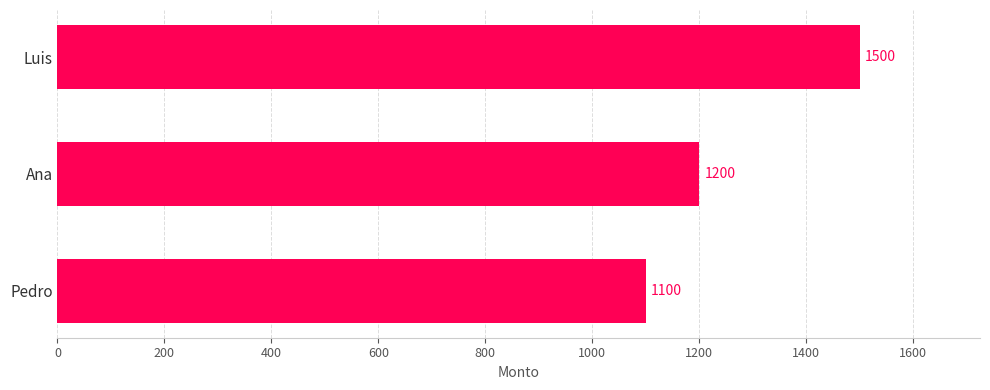

How many distinct data groups are displayed?

1